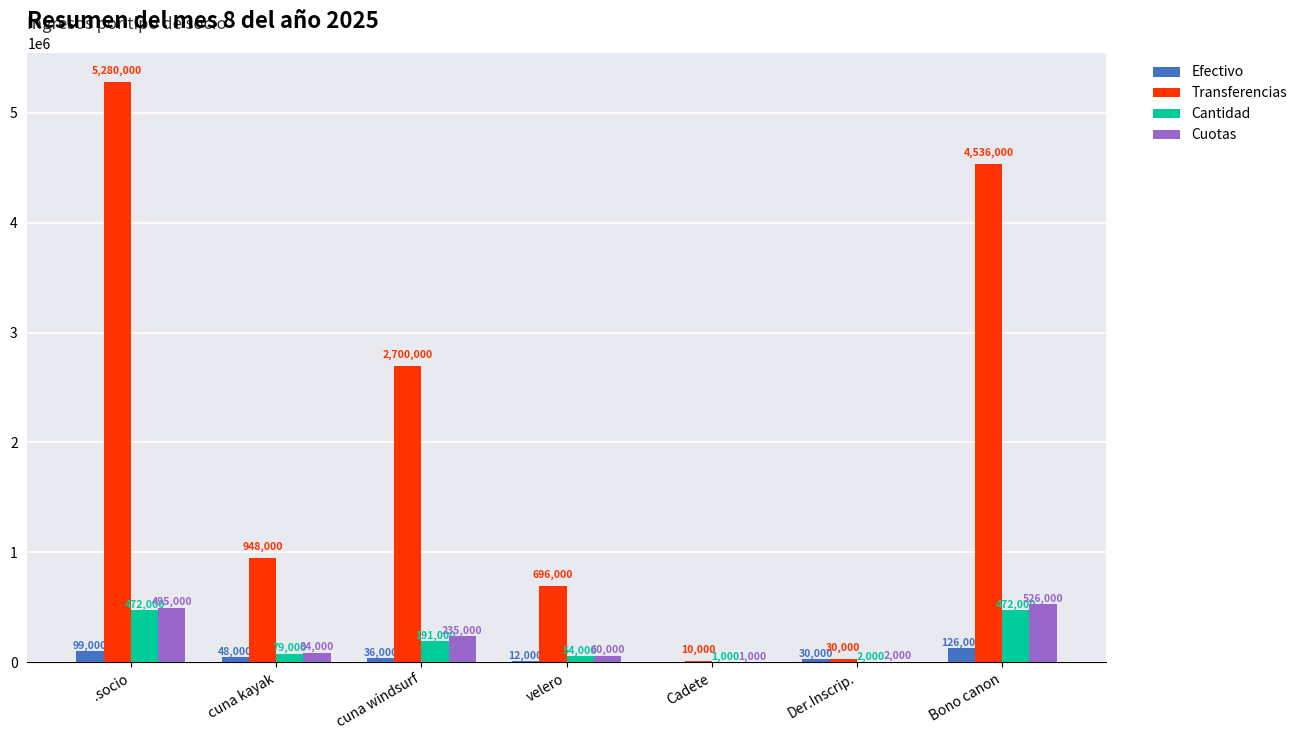

The Cantidad series shows 785298 at .socio. True or false?

False